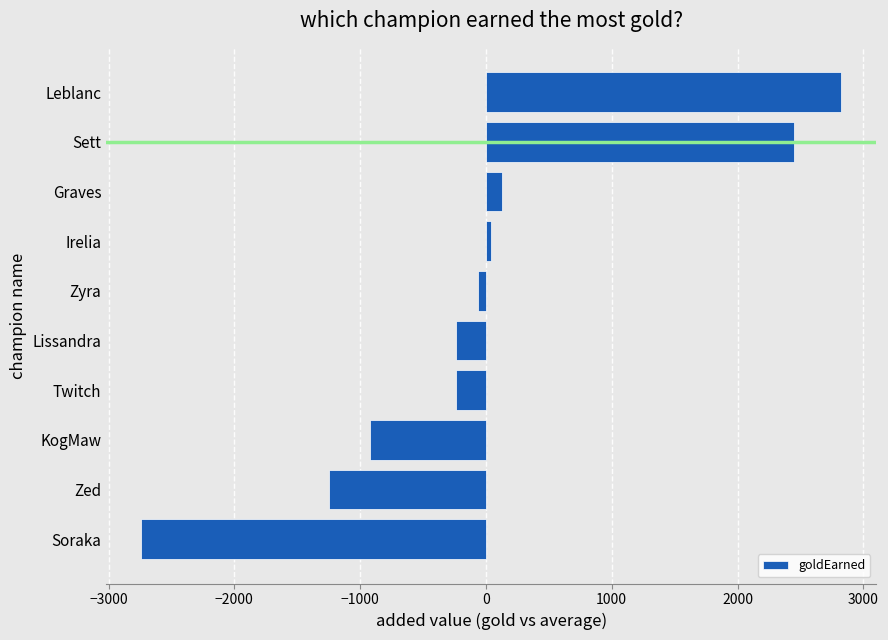

The chart shows a value of 2449.6 at Sett. True or false?

True